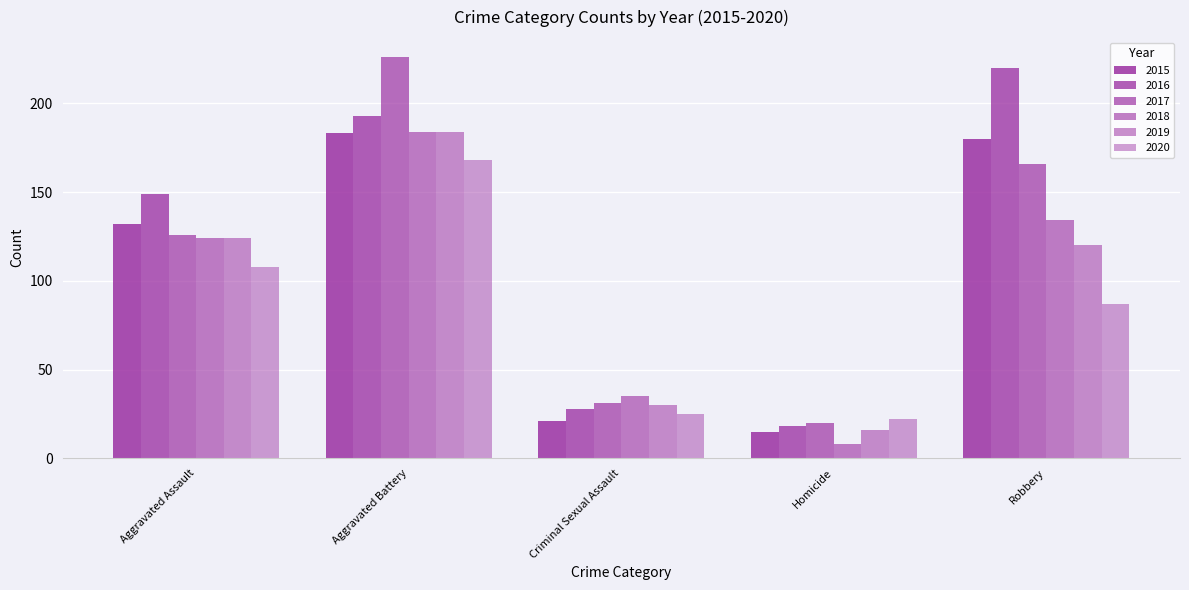

Are the bars grouped side by side (vs. stacked)?

Yes